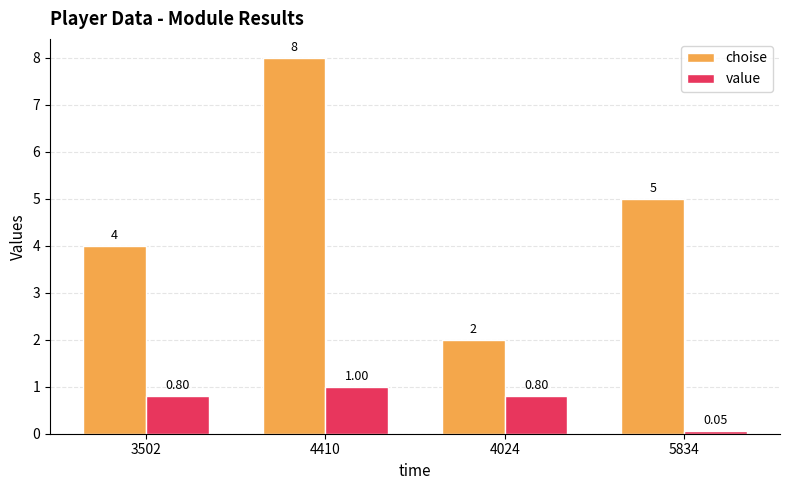

Which series has the largest total across all categories?

choise